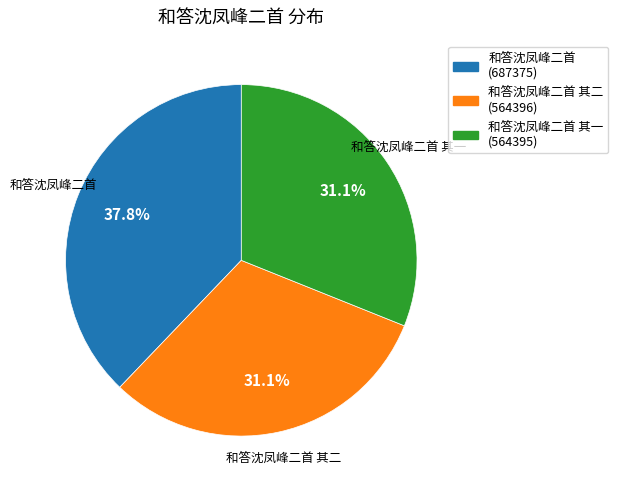

Is there any slice that represents more than half of the pie?

No